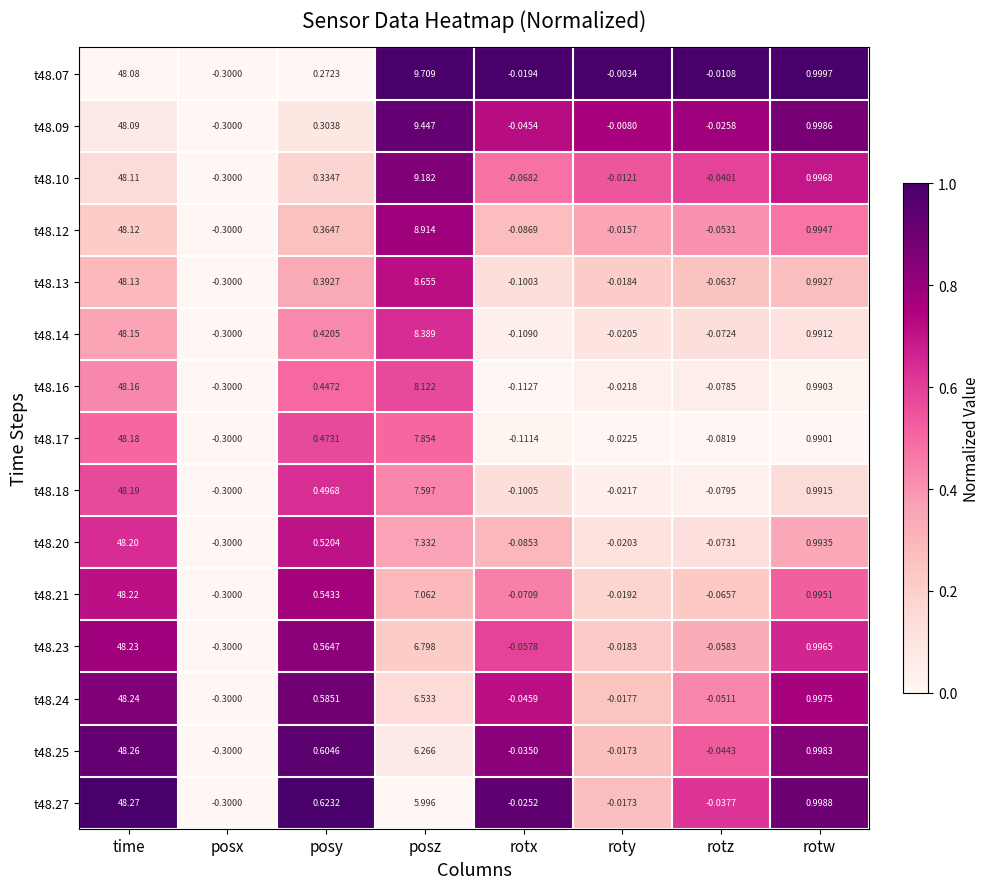

Which series has the widest spread of values?

t48.27